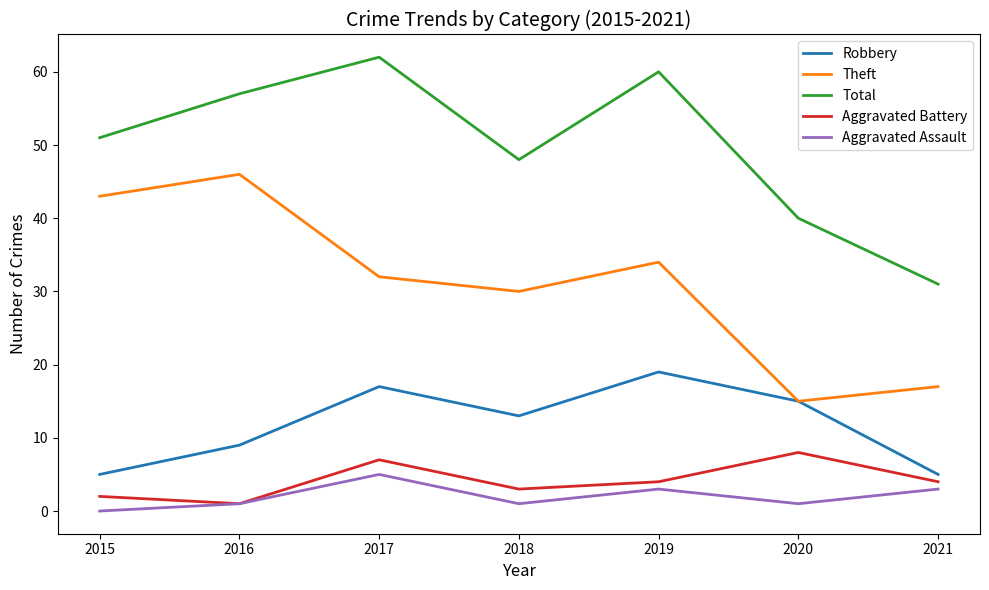

How many lines are shown in the chart?

5